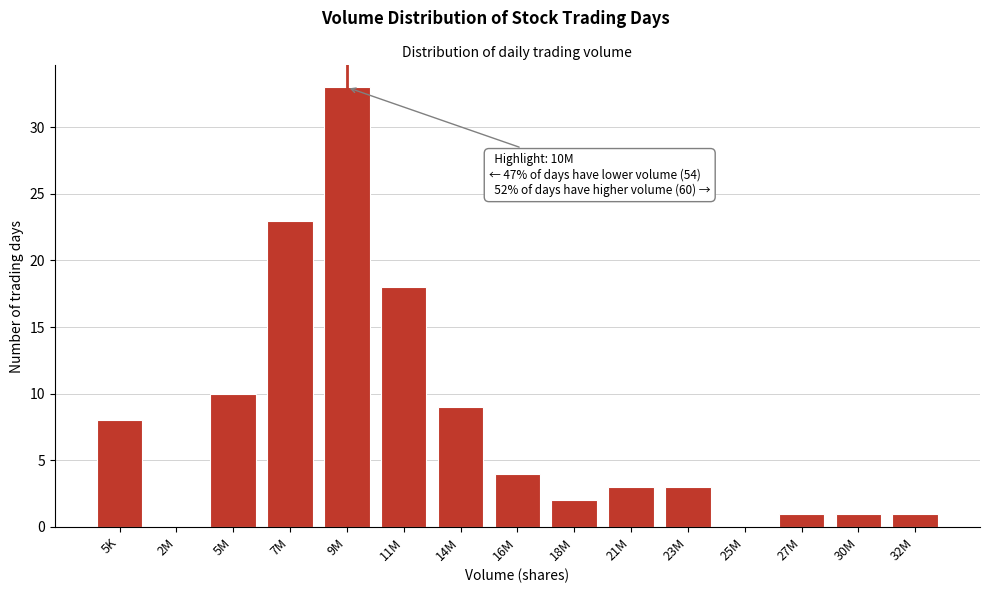

Reading left to right, extract all data points from this chart.

5K=8	2M=0	5M=10	7M=23	9M=33	11M=18	14M=9	16M=4	18M=2	21M=3	23M=3	25M=0	27M=1	30M=1	32M=1